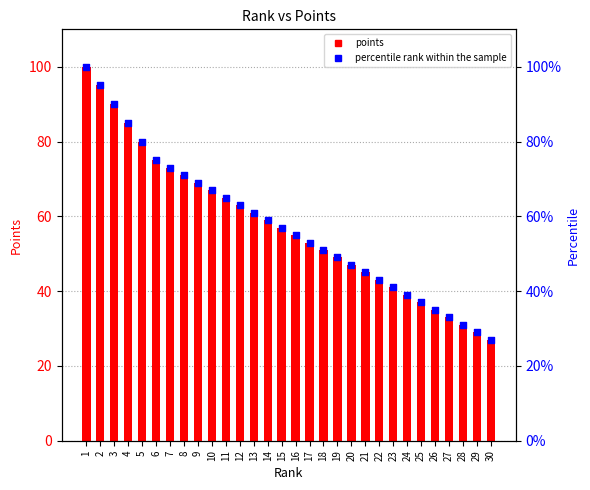

What is the total value across all series at 4?

170.0